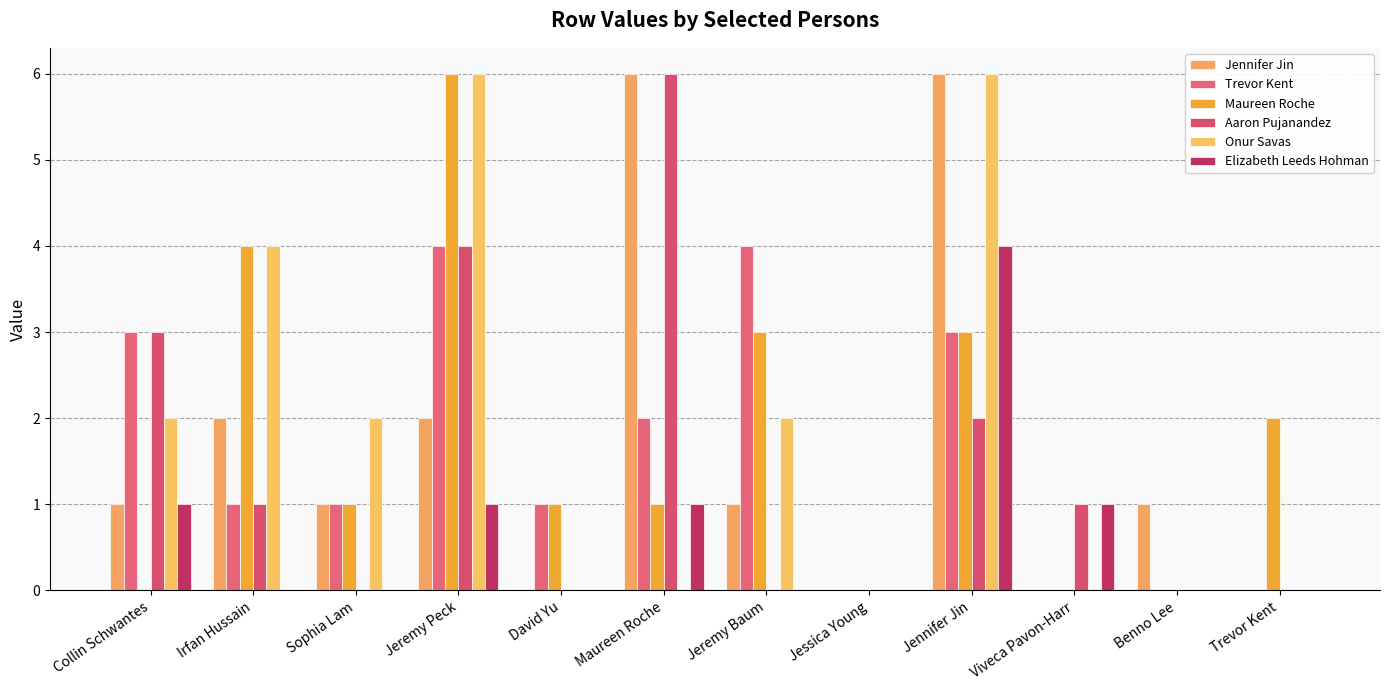

What are all the series names shown in the legend?

Jennifer Jin, Trevor Kent, Maureen Roche, Aaron Pujanandez, Onur Savas, Elizabeth Leeds Hohman